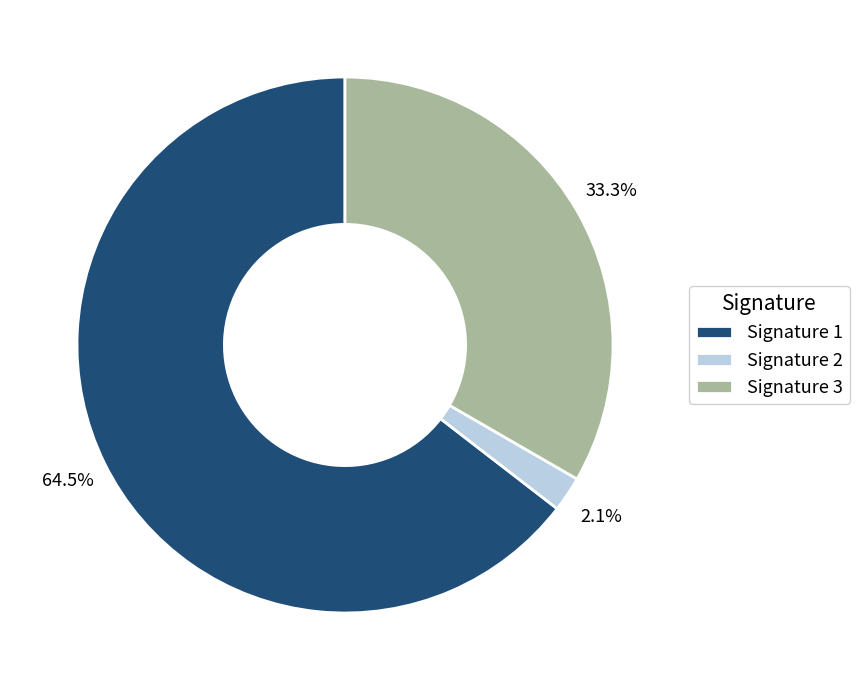

Between Signature 3 and Signature 1, which is larger?

Signature 1